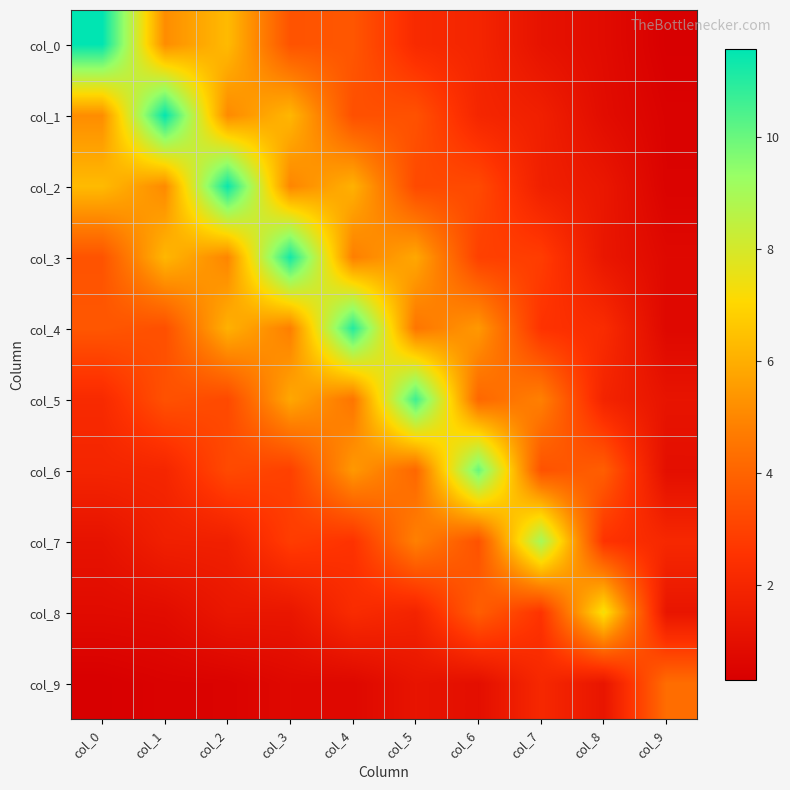

What is the greatest value displayed?

11.6